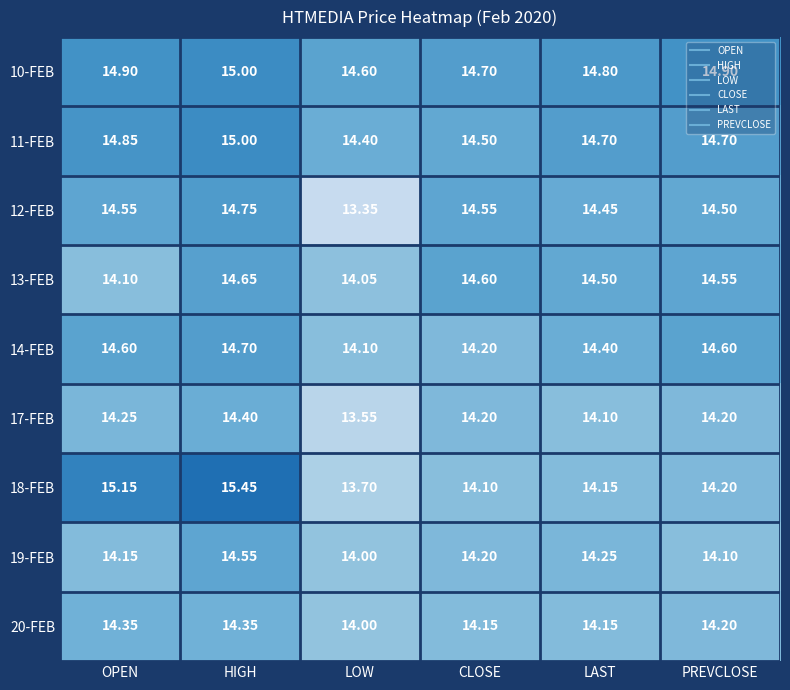

Where is 11-FEB nearest to the value 14?

LOW